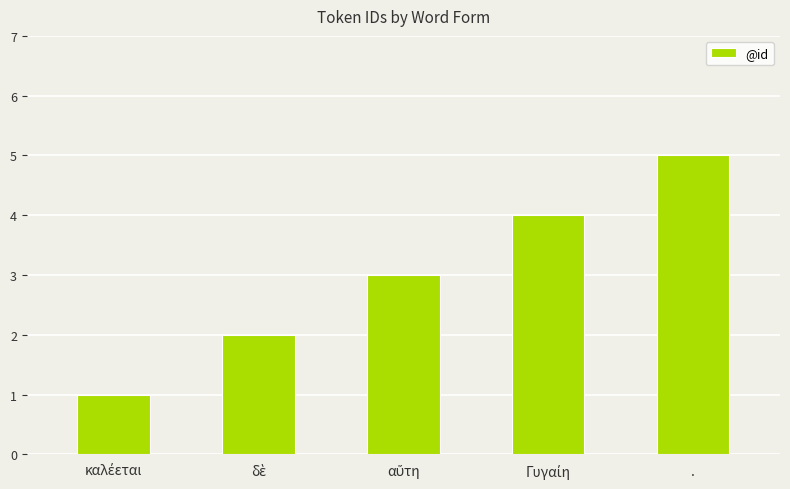

What position from the right is .?

1